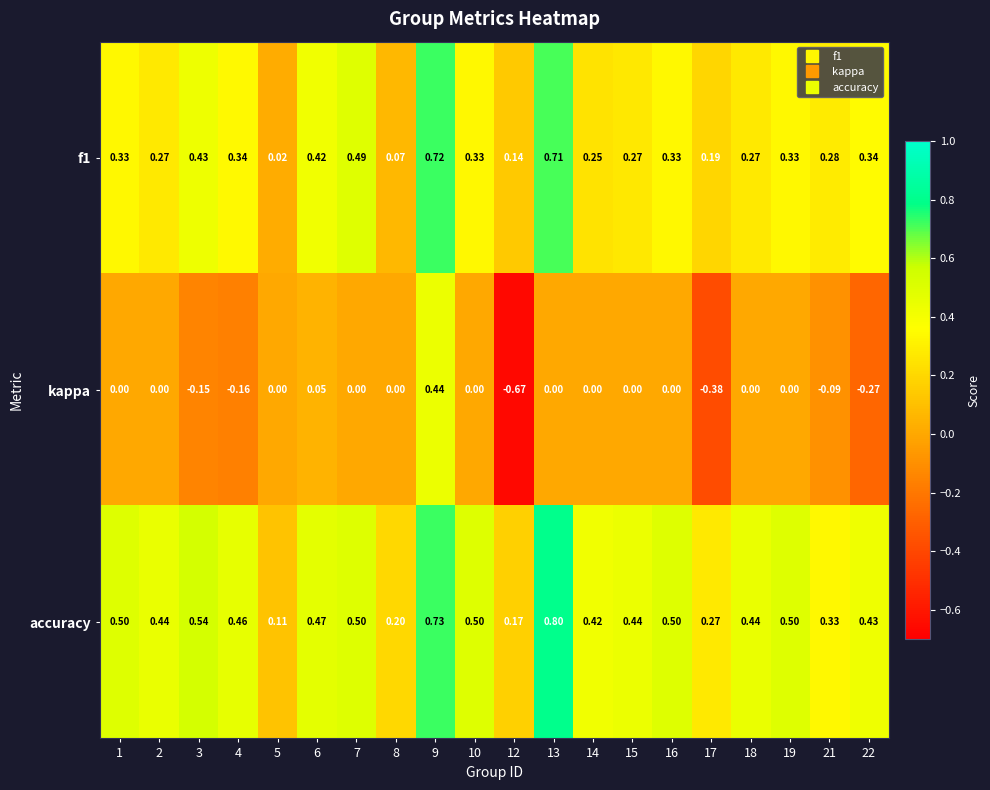

Which series has the widest spread of values?

kappa